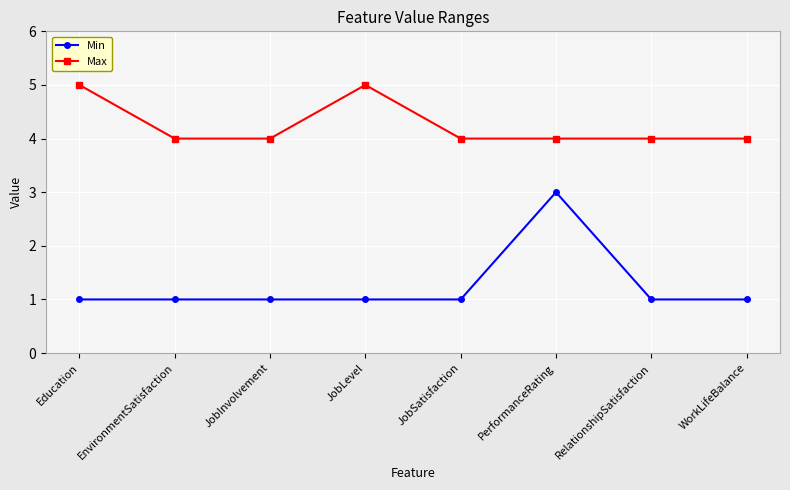

Which series has the widest spread of values?

Min